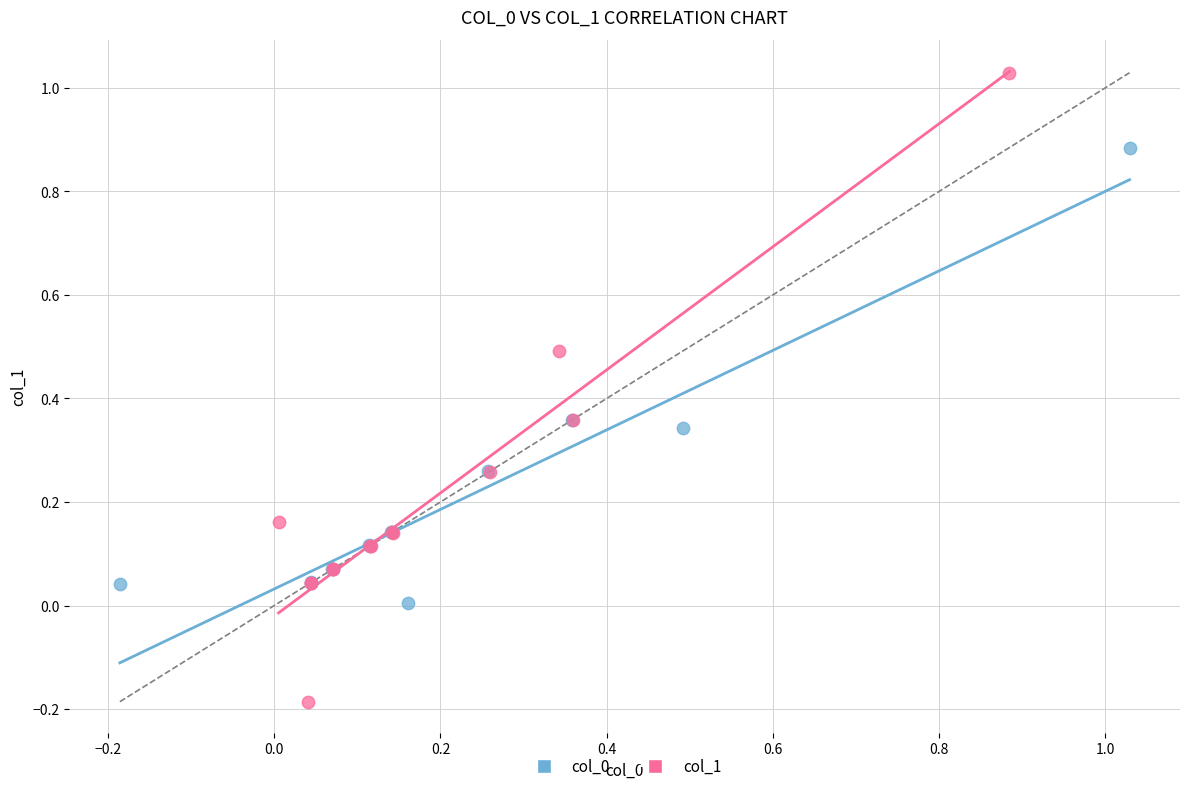

Which series contains the lowest Y value?

col_1